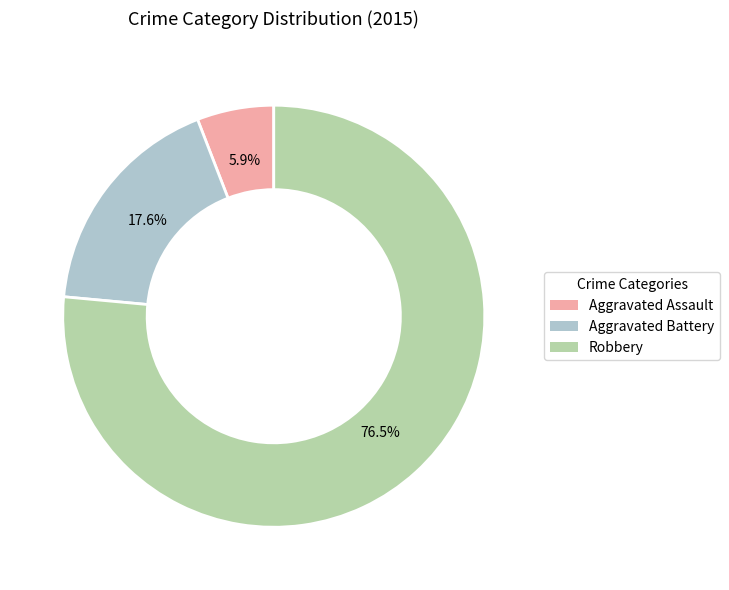

To the nearest percent, what is the difference between the Robbery and Aggravated Battery slice percentages?

59%